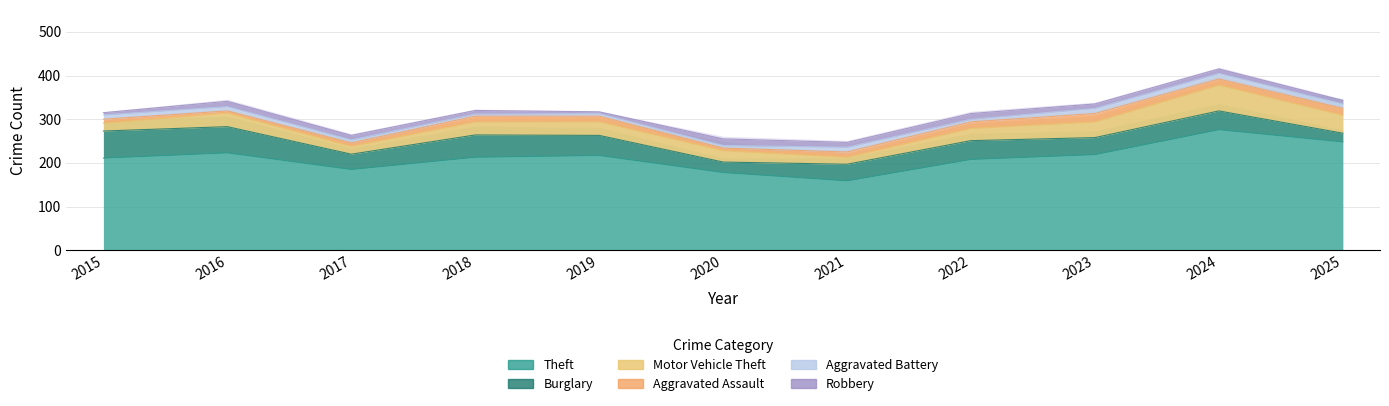

What is the difference between the Theft values at 2018 and 2025?

35